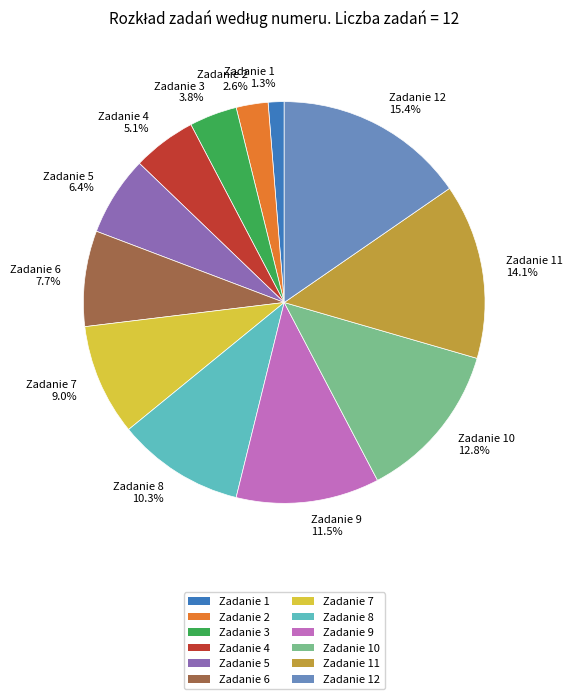

What is the largest slice in the pie chart?

Zadanie 12 15.4%